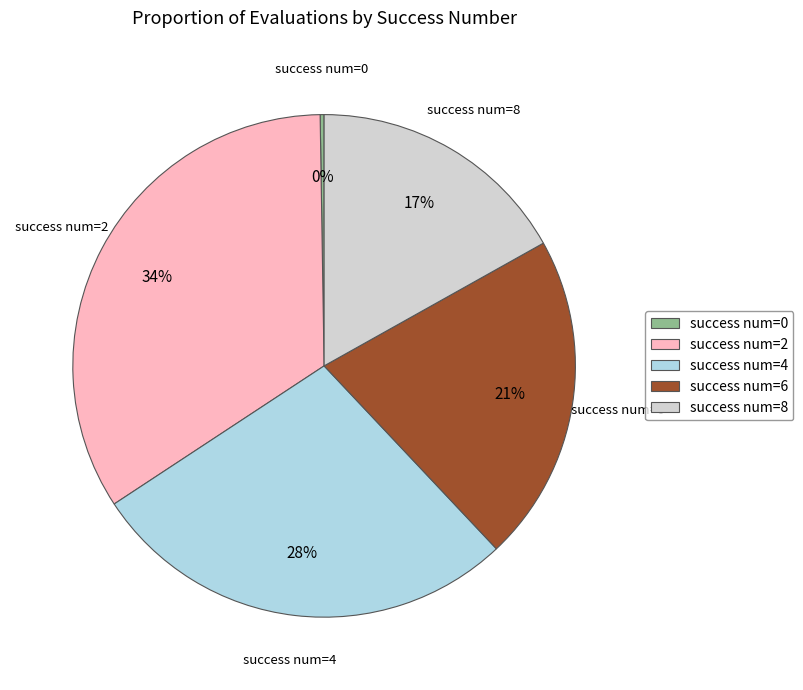

To the nearest percent, what portion does success num=8 represent?

17%